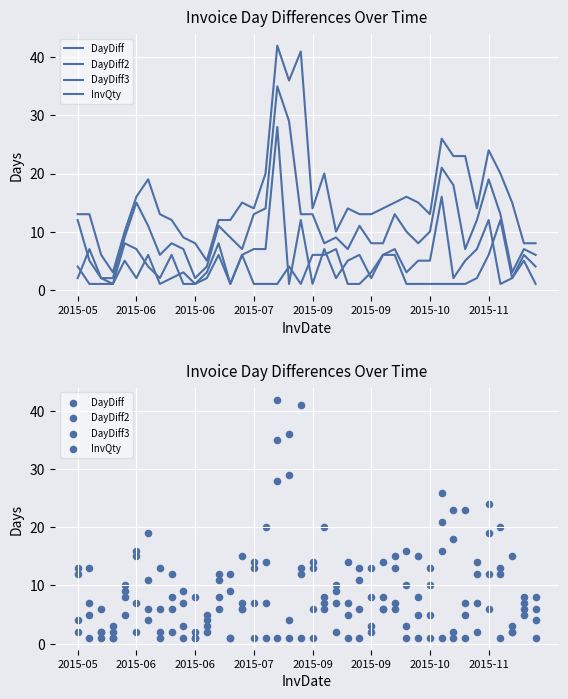

Which series has the largest total across all categories?

DayDiff3